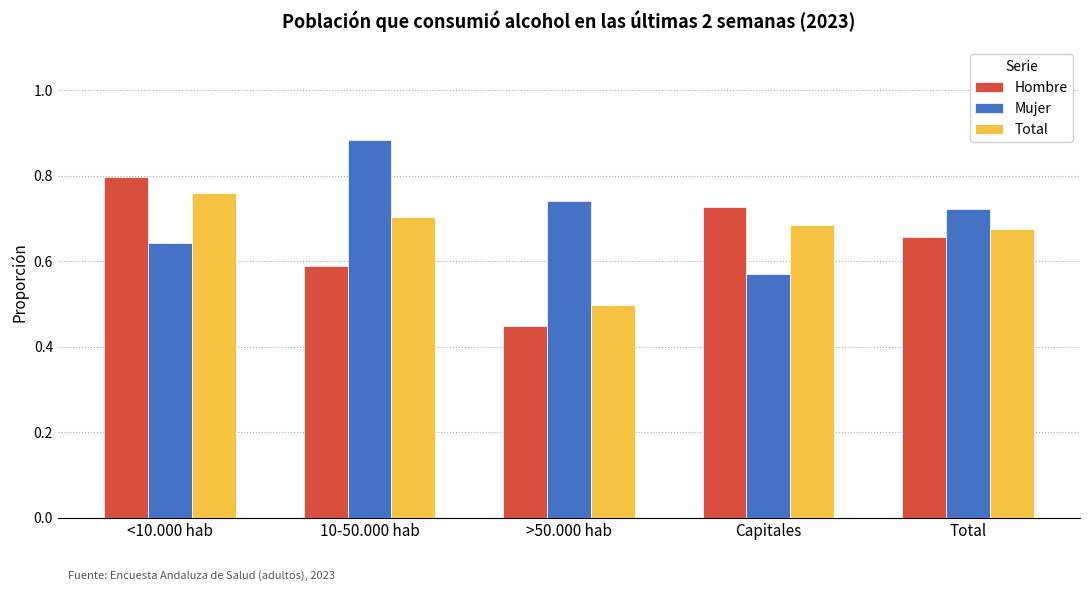

How many bars are there in each group?

3